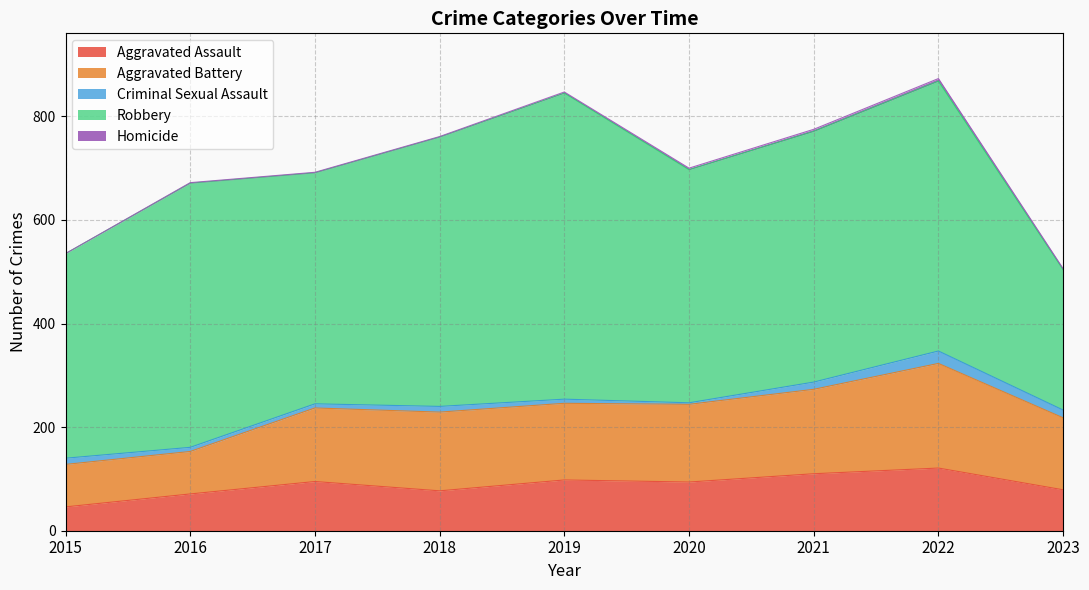

Between 2019 and 2020, which series saw the biggest shift?

Robbery